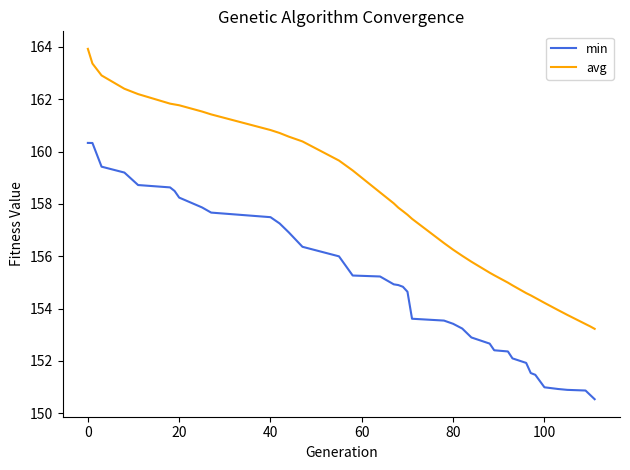

What is the difference between the maximum and minimum values in the min series?

9.8